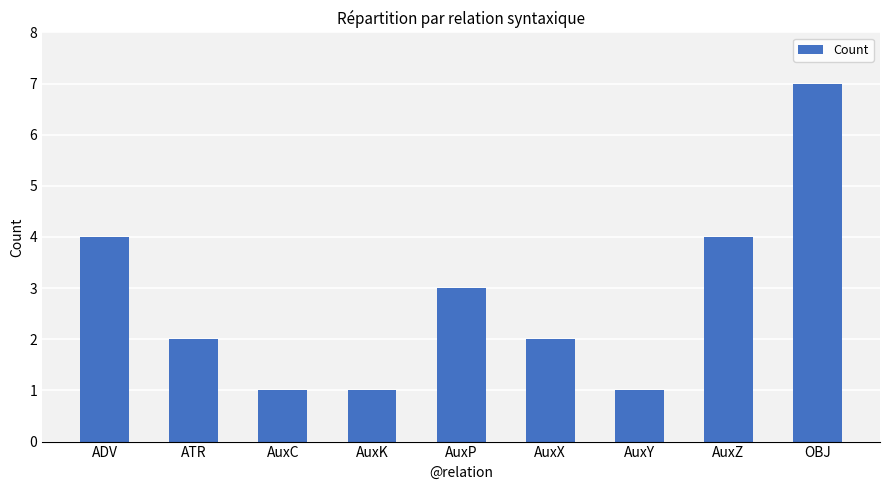

Read the value at OBJ.

7